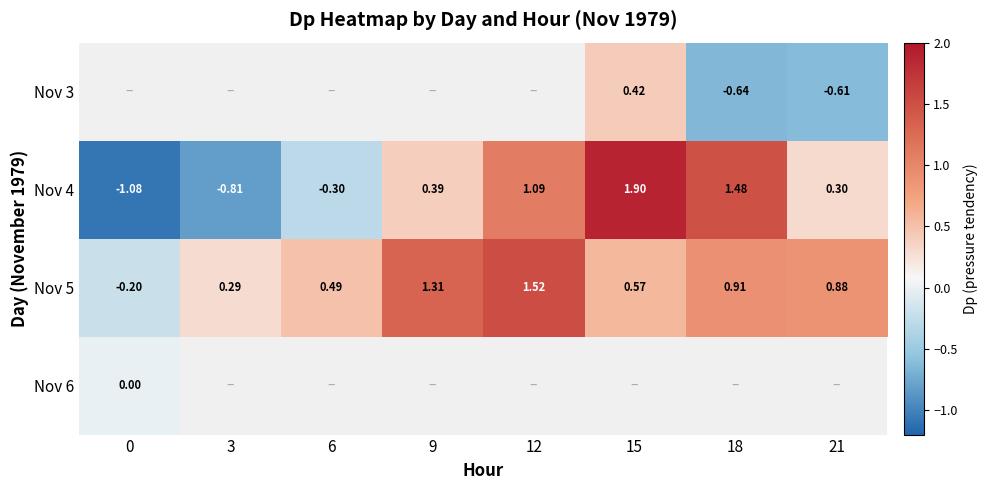

Is the value of Nov 5 at 12 greater than the value of Nov 4 at 6?

Yes